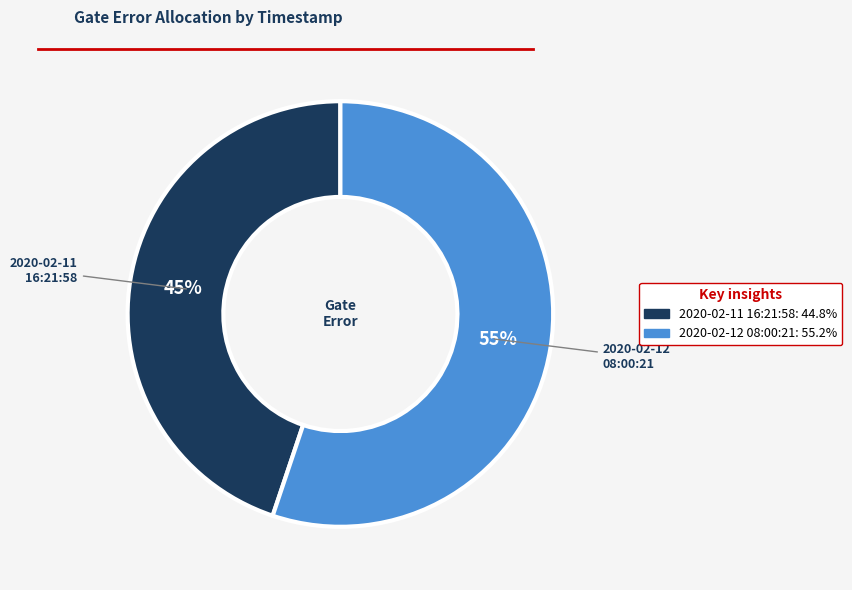

Is there a majority slice in this chart?

Yes